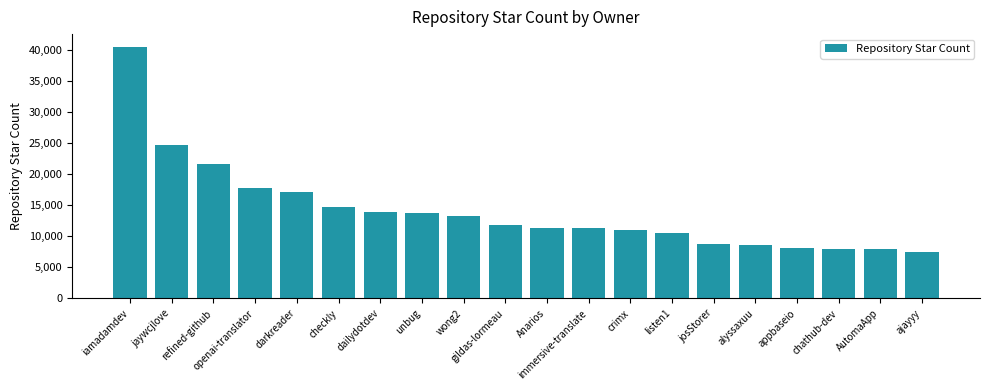

How many values are below 11800?

10